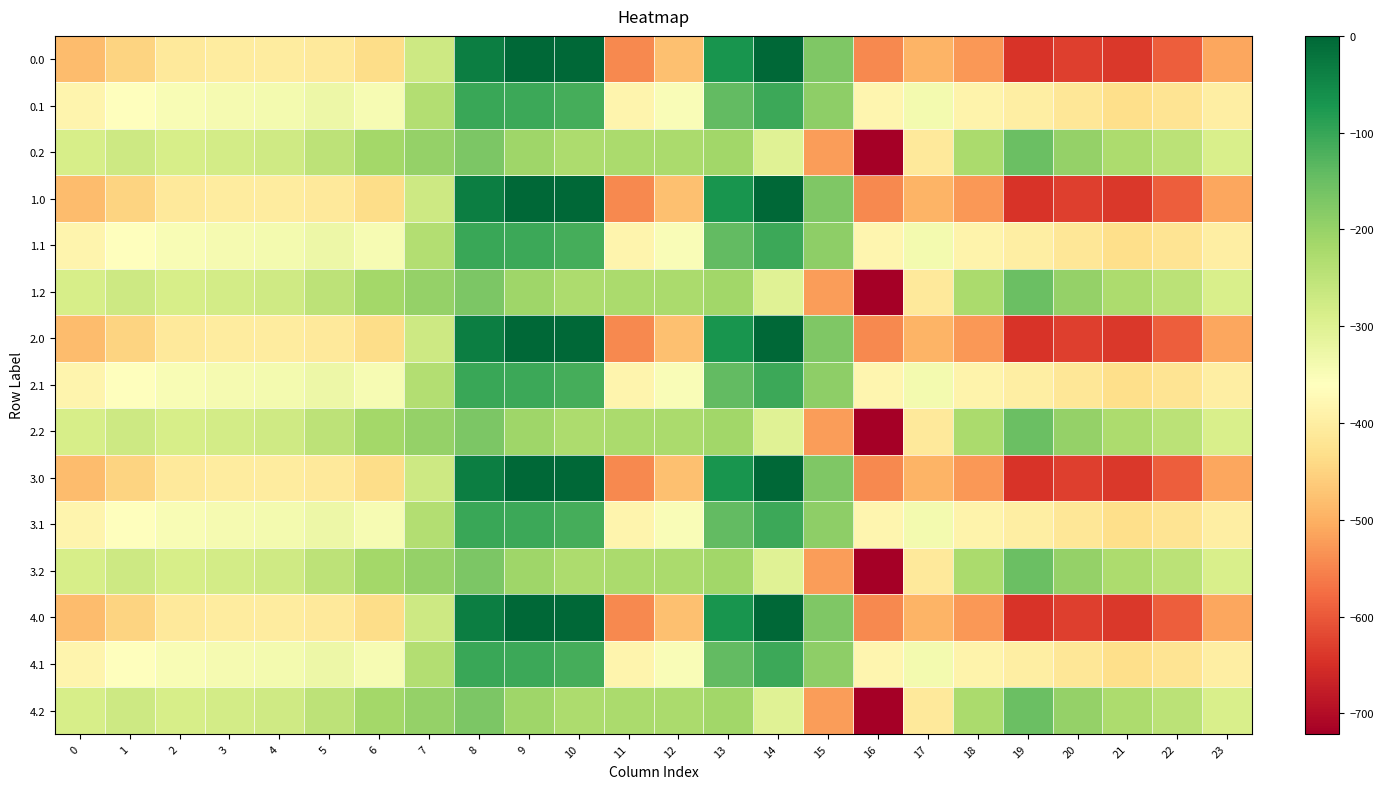

How many data points does each series have?

24